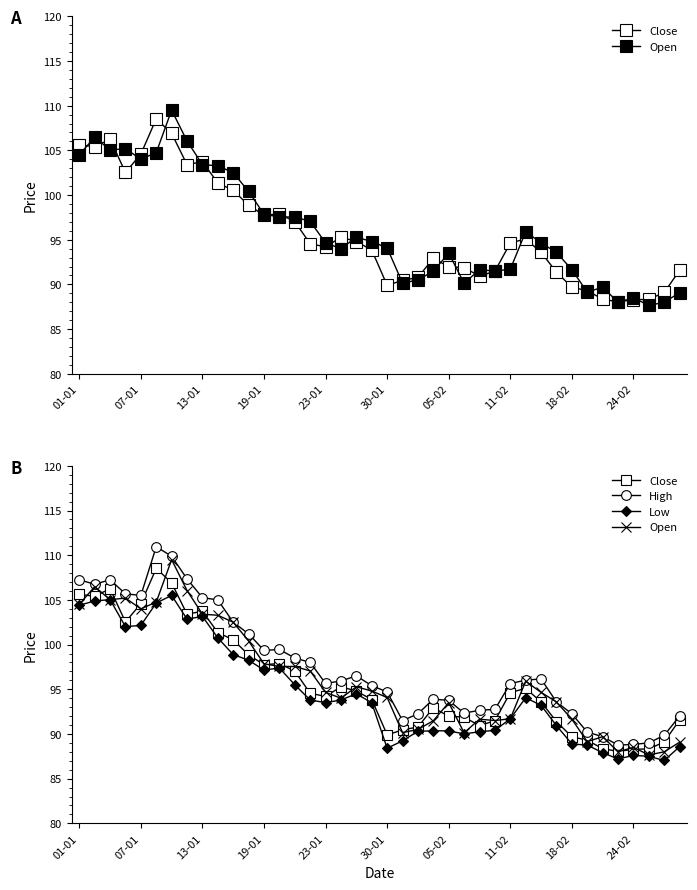

Rank the series by their maximum value, from lowest to highest.

Low, Close, Open, High